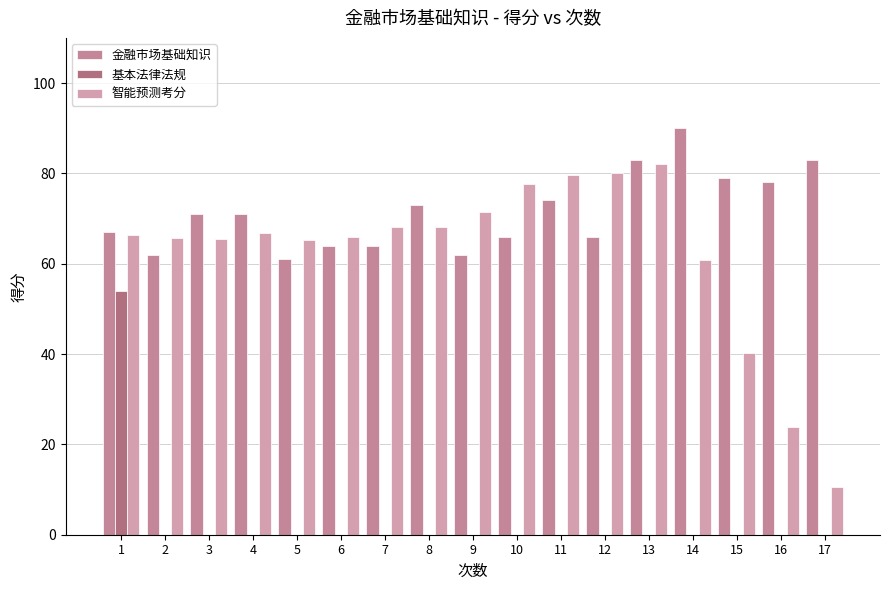

Which category has the highest value across all series?

14